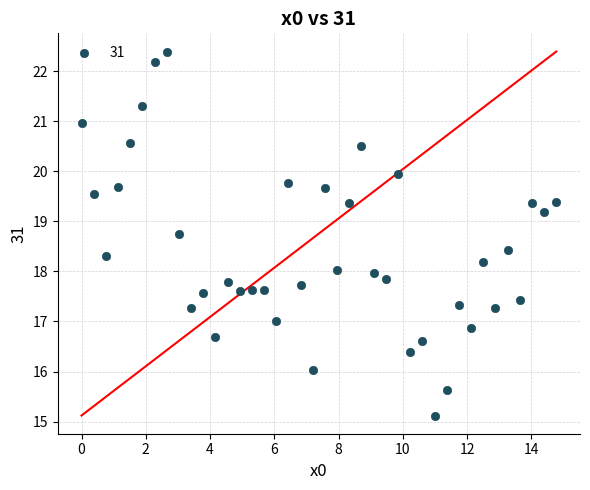

What is the range of Y values (max minus min)?

7.3